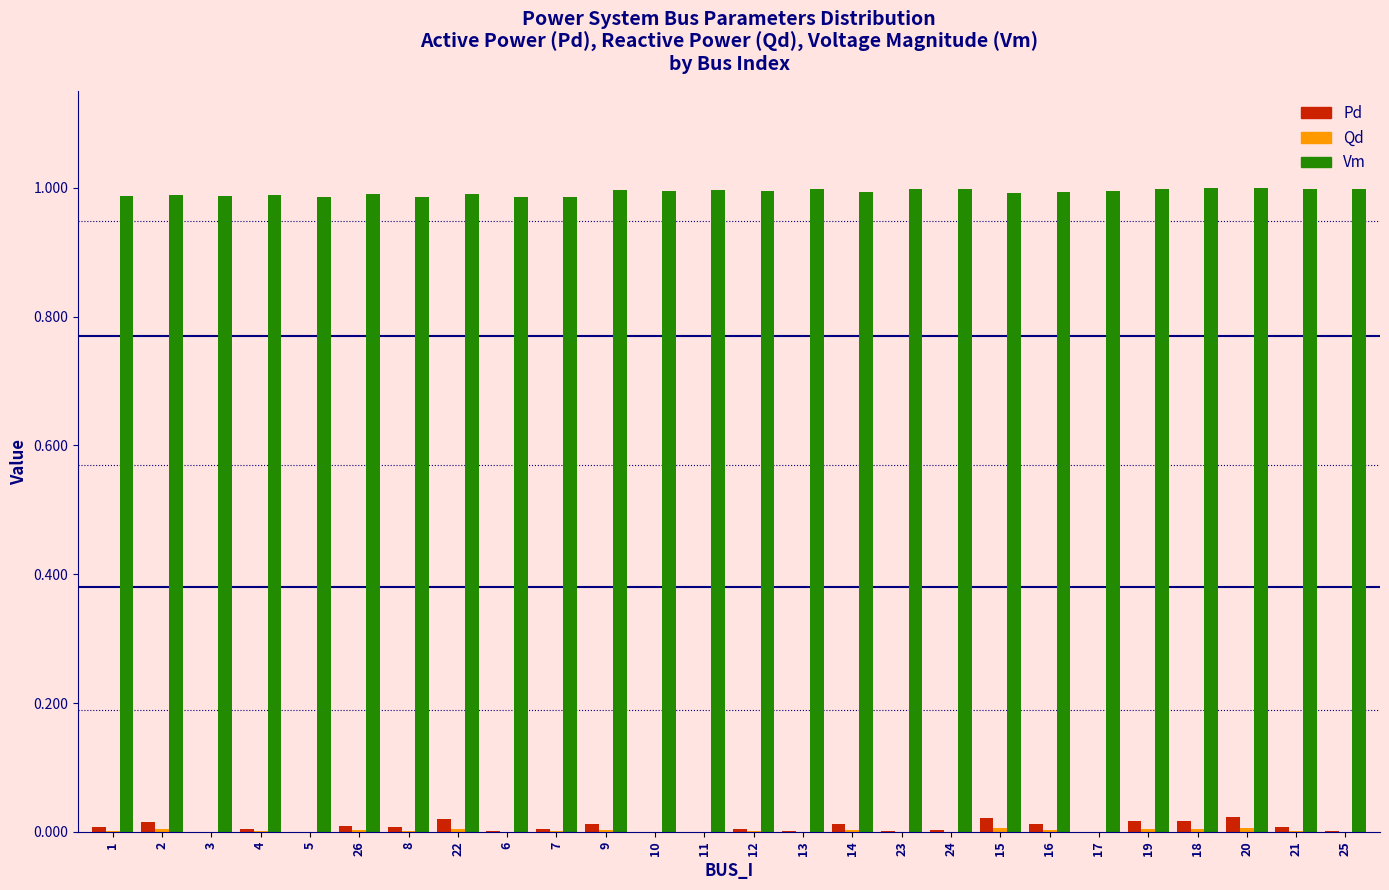

The Vm series shows 1.0 at 23. True or false?

True